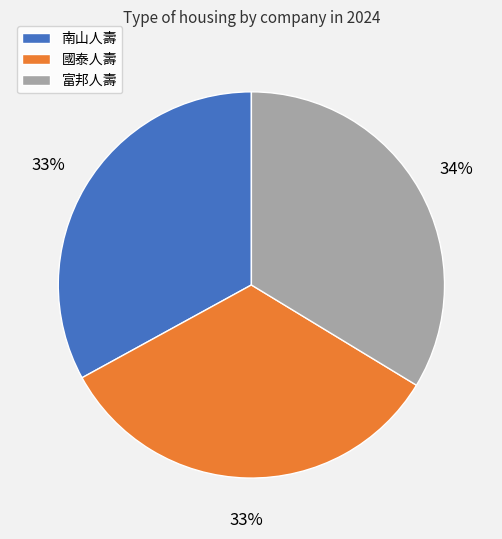

To the nearest percent, what is the combined percentage of 國泰人壽 and 南山人壽?

66%